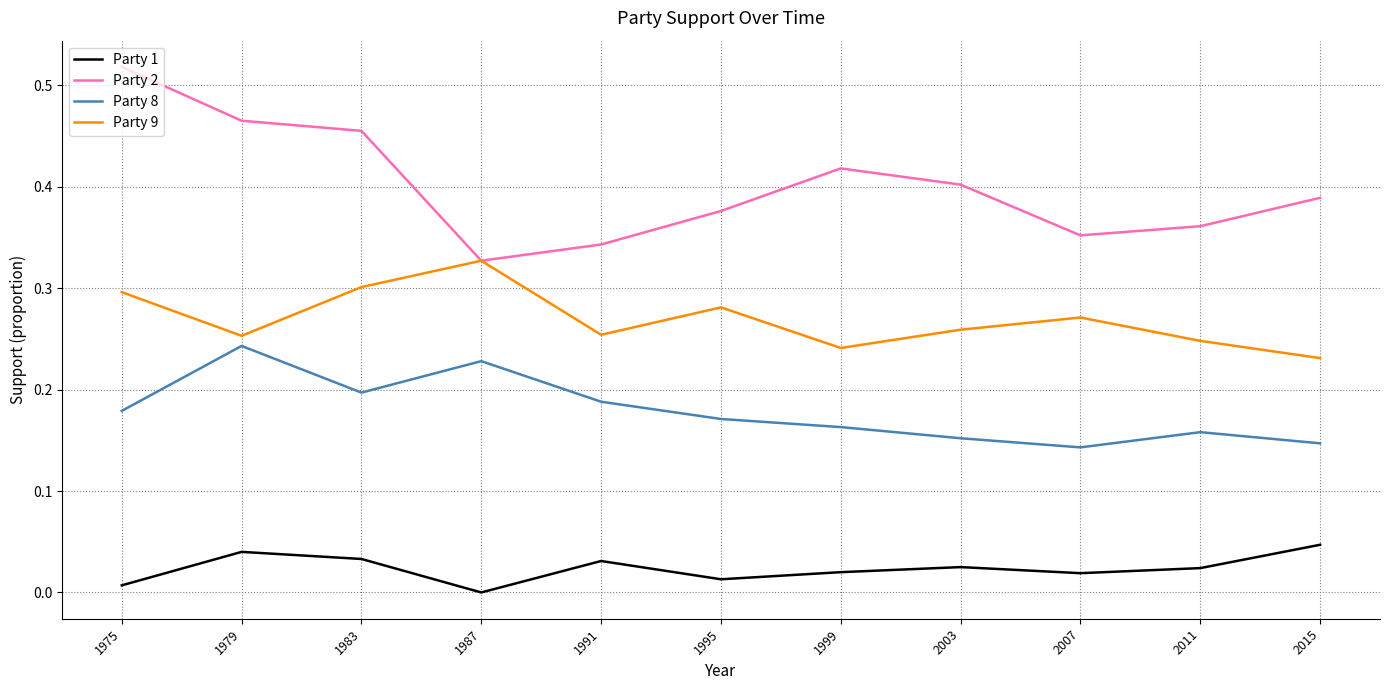

At which label is Party 9 closest to 0?

2015